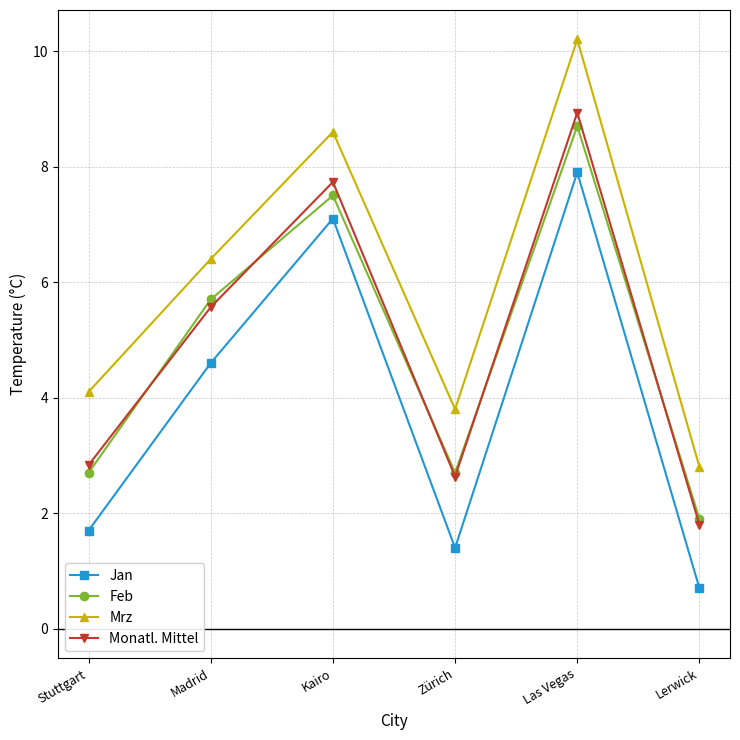

Is this an area chart (filled region under the line)?

No